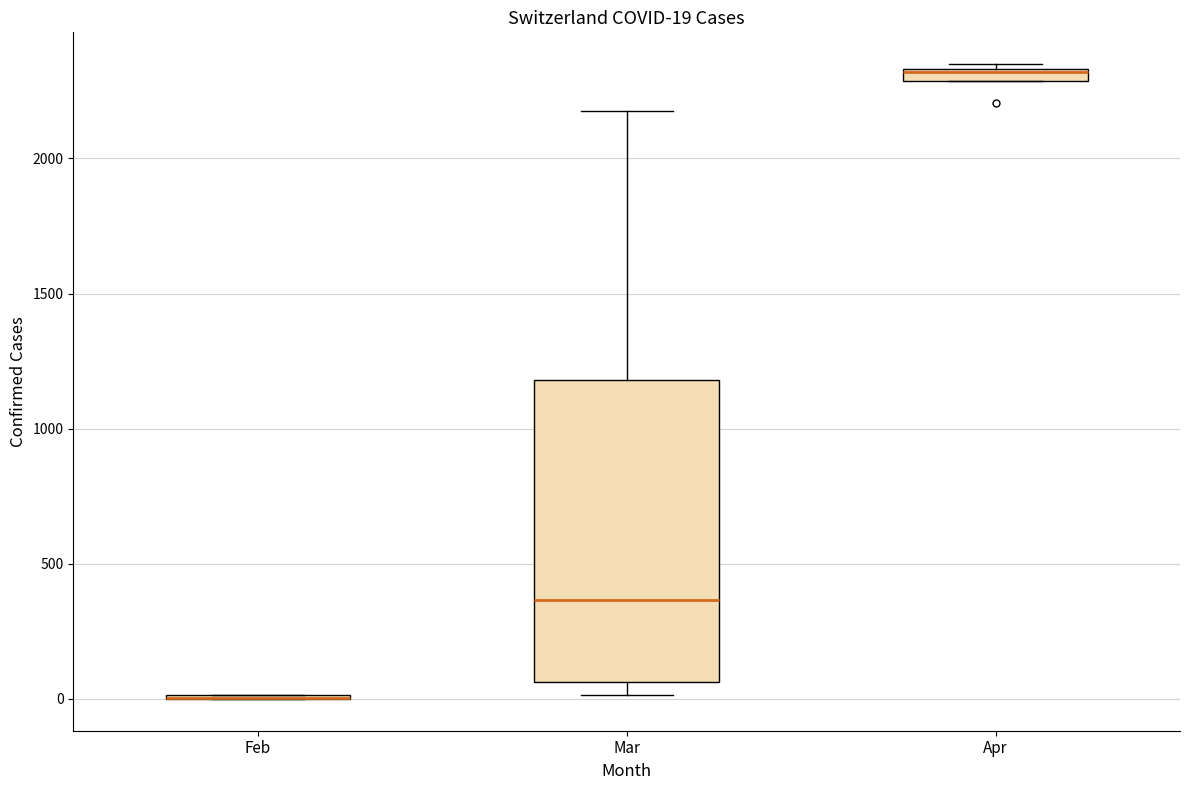

Which box is the tallest, from its lower edge to its upper edge?

Mar